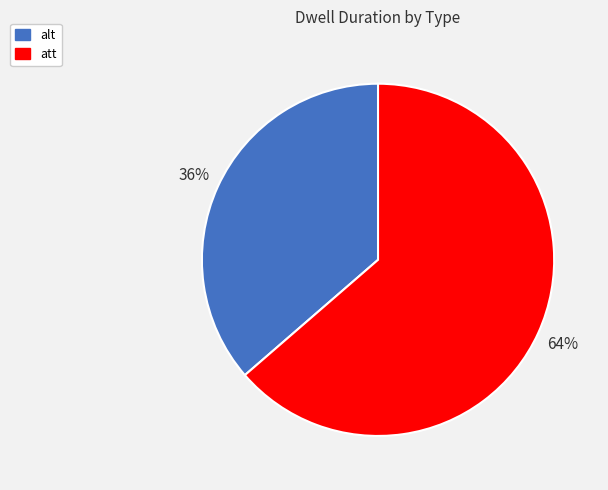

Approximately how many times larger is the value at alt compared to att?

0.6